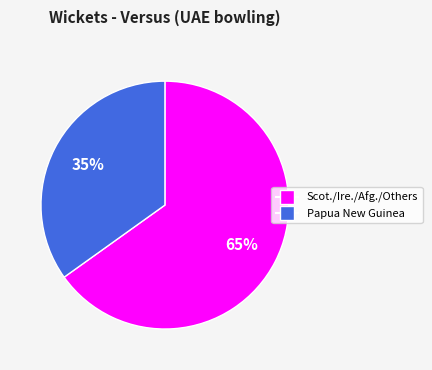

Does any single category account for the majority?

Yes